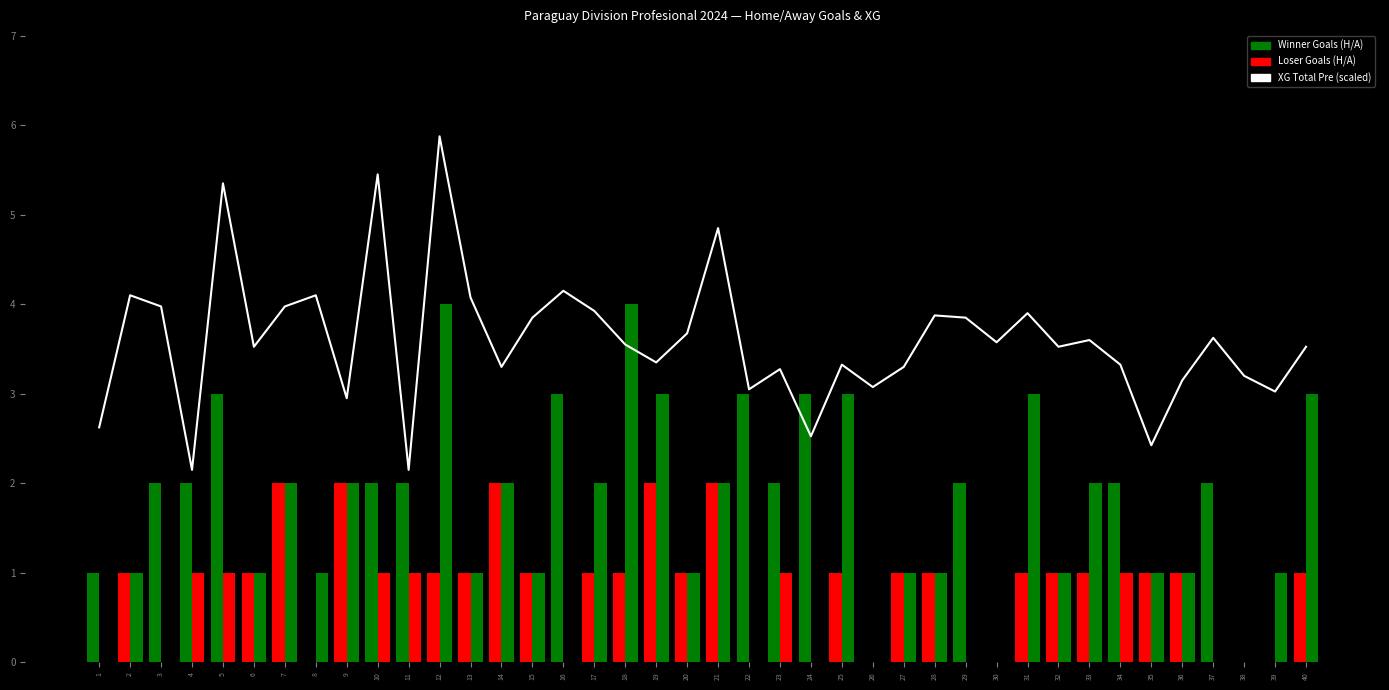

What is the maximum value shown in the chart?

5.9